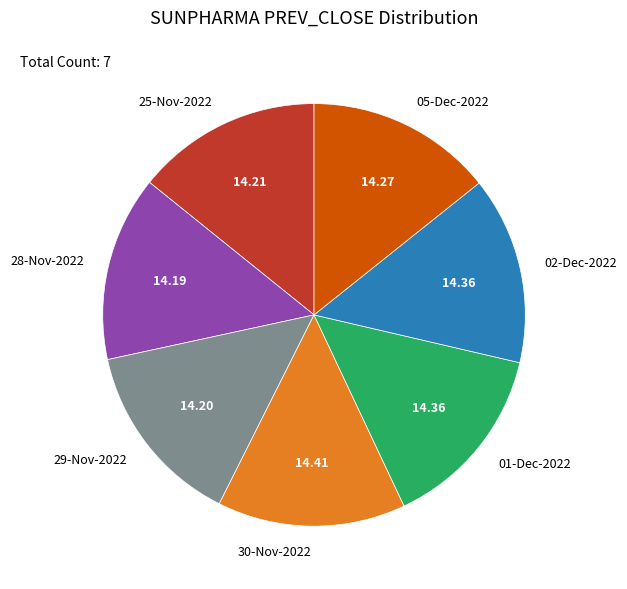

Is 30-Nov-2022 the majority of the pie?

No